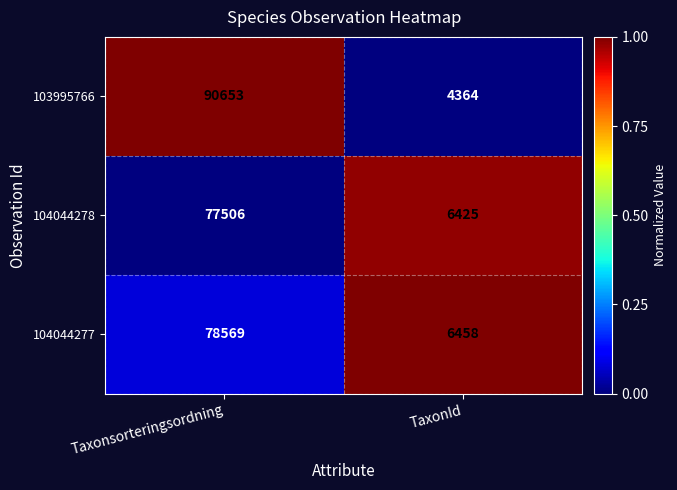

Which series has the largest total across all categories?

103995766